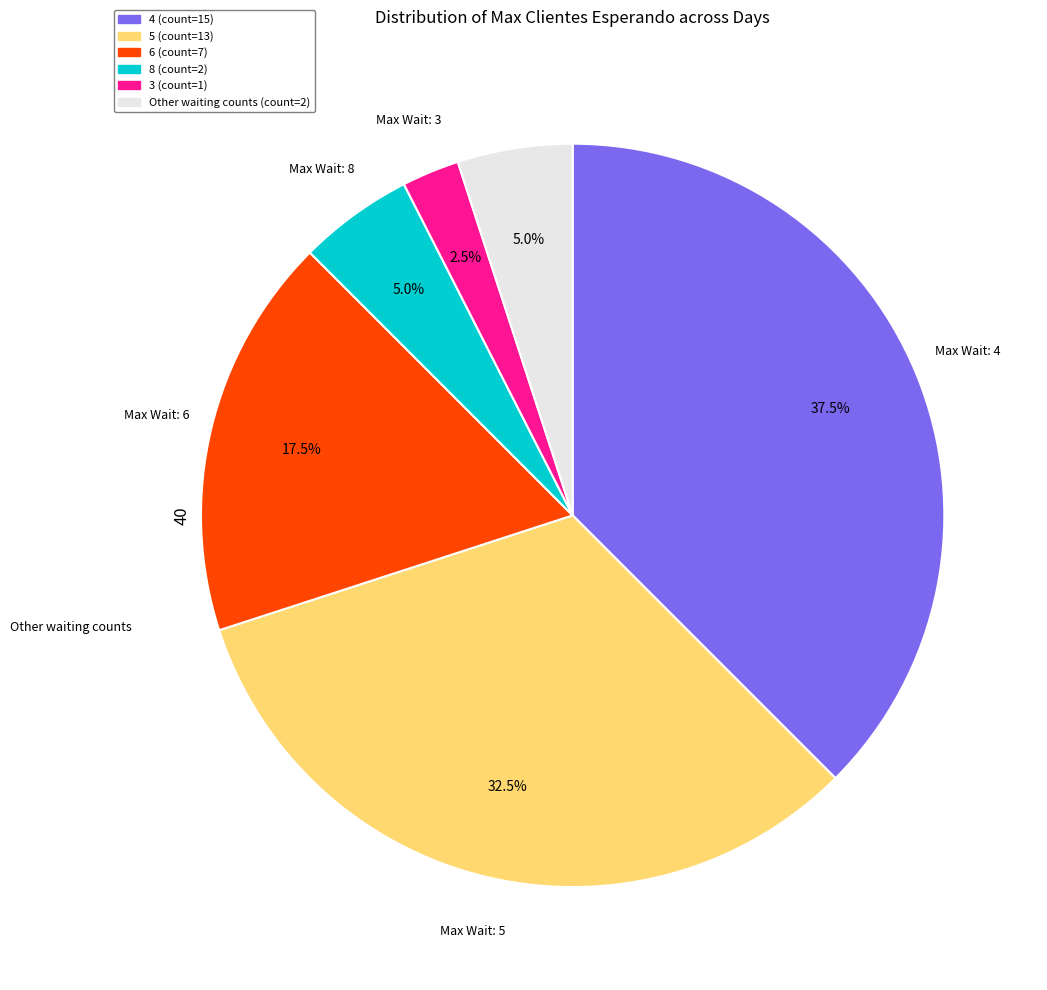

Does any single category account for the majority?

No